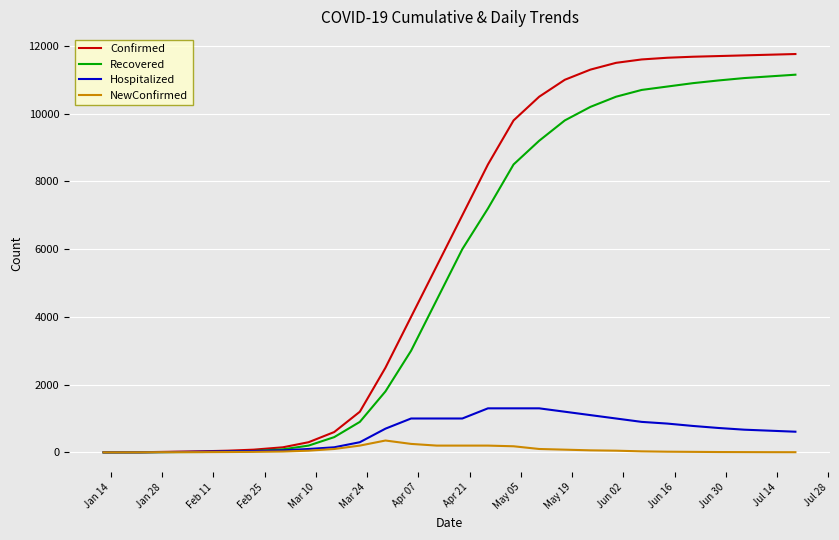

Which series has the widest spread of values?

Confirmed